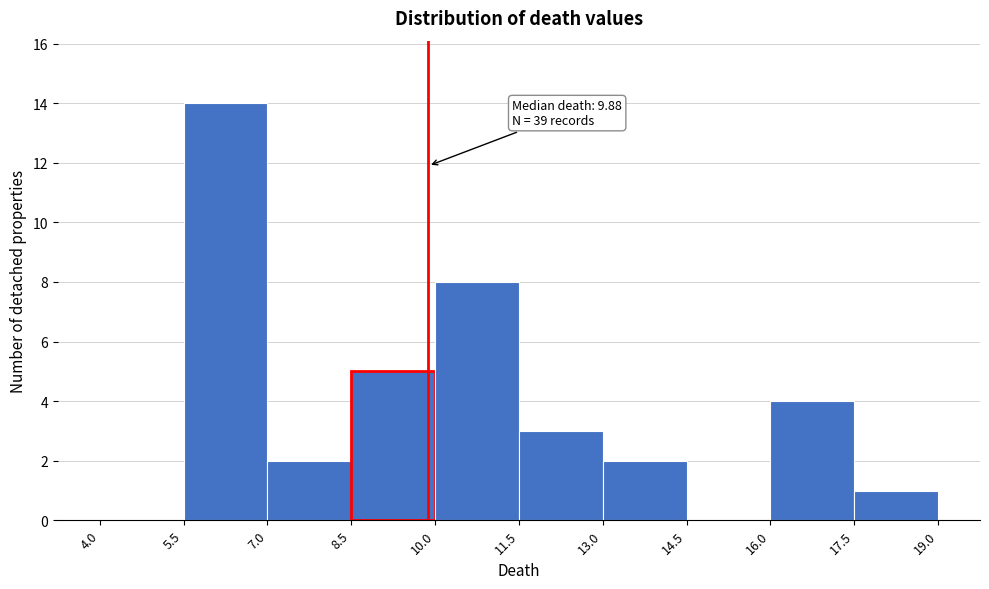

Over which range of the x-axis is the bar tallest?

5.5 to 7.0